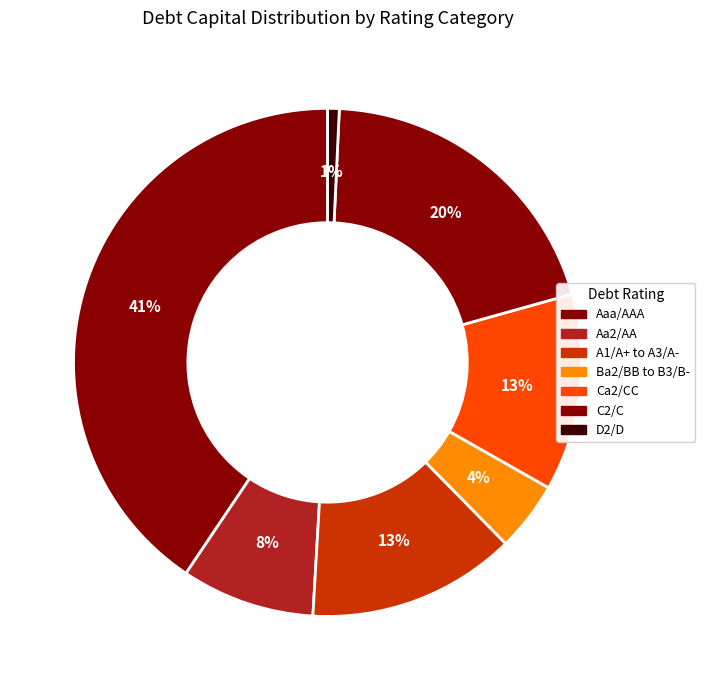

Is C2/C the majority of the pie?

No